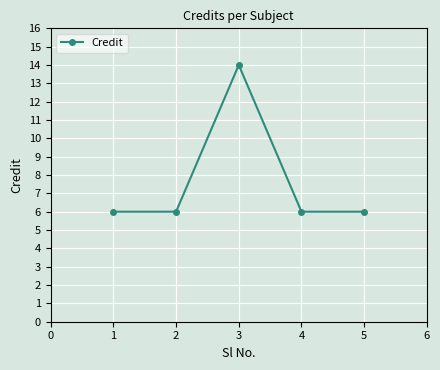

True or false: there are more than 2 points higher than both neighbors.

False